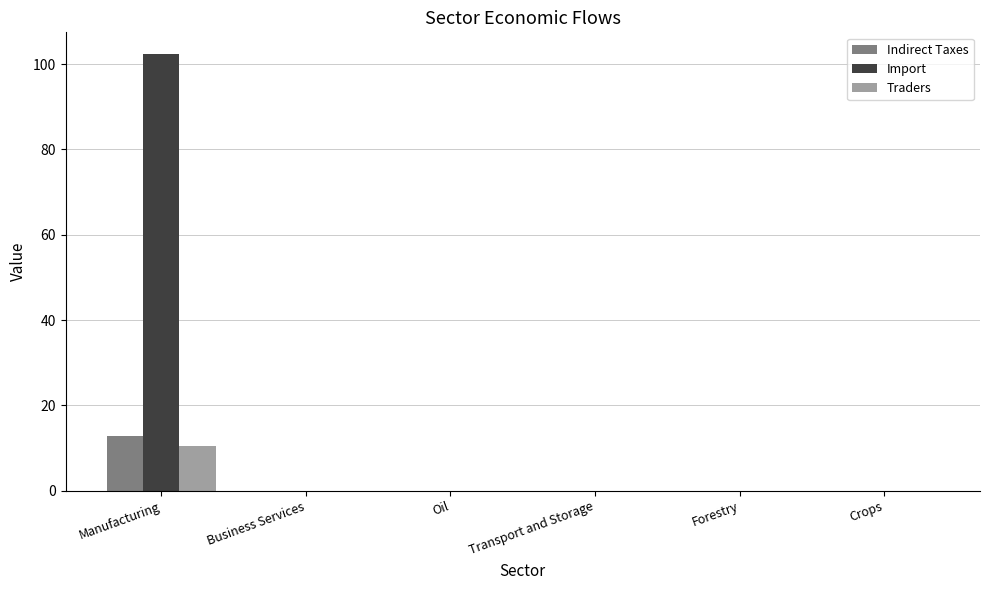

Which series changed the most between Manufacturing and Oil?

Import